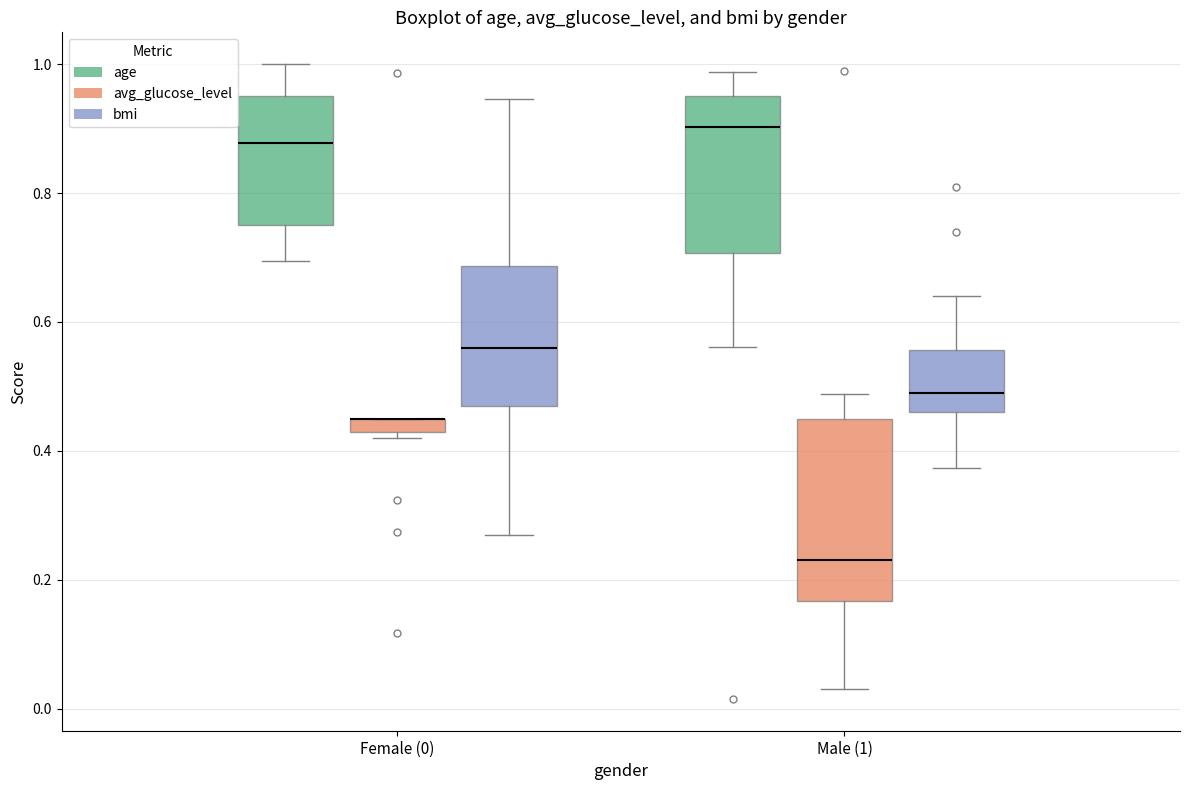

Which box is the tallest, from its lower edge to its upper edge?

Male (1) (avg_glucose_level)